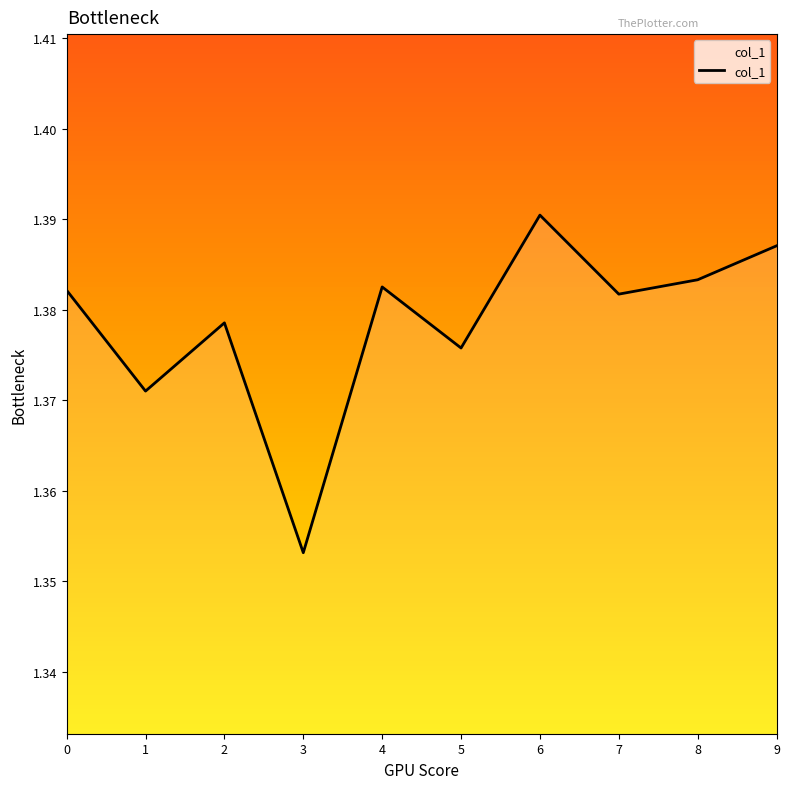

Count the number of categories in the chart.

10